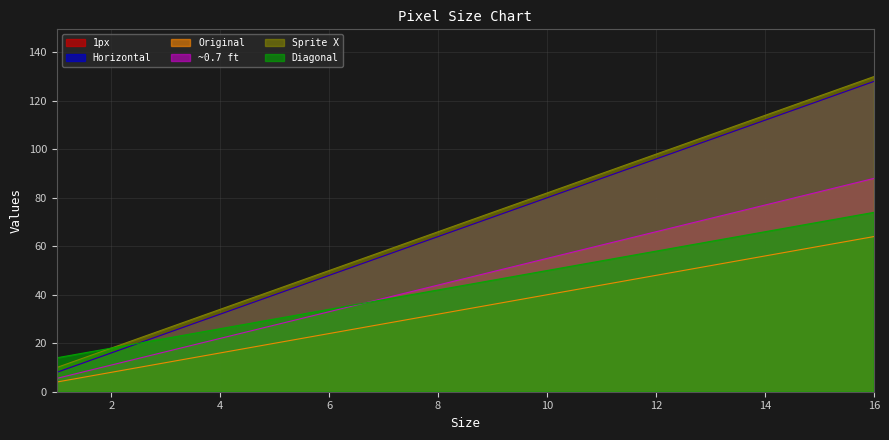

What is the total value across all series at 11?

424.5